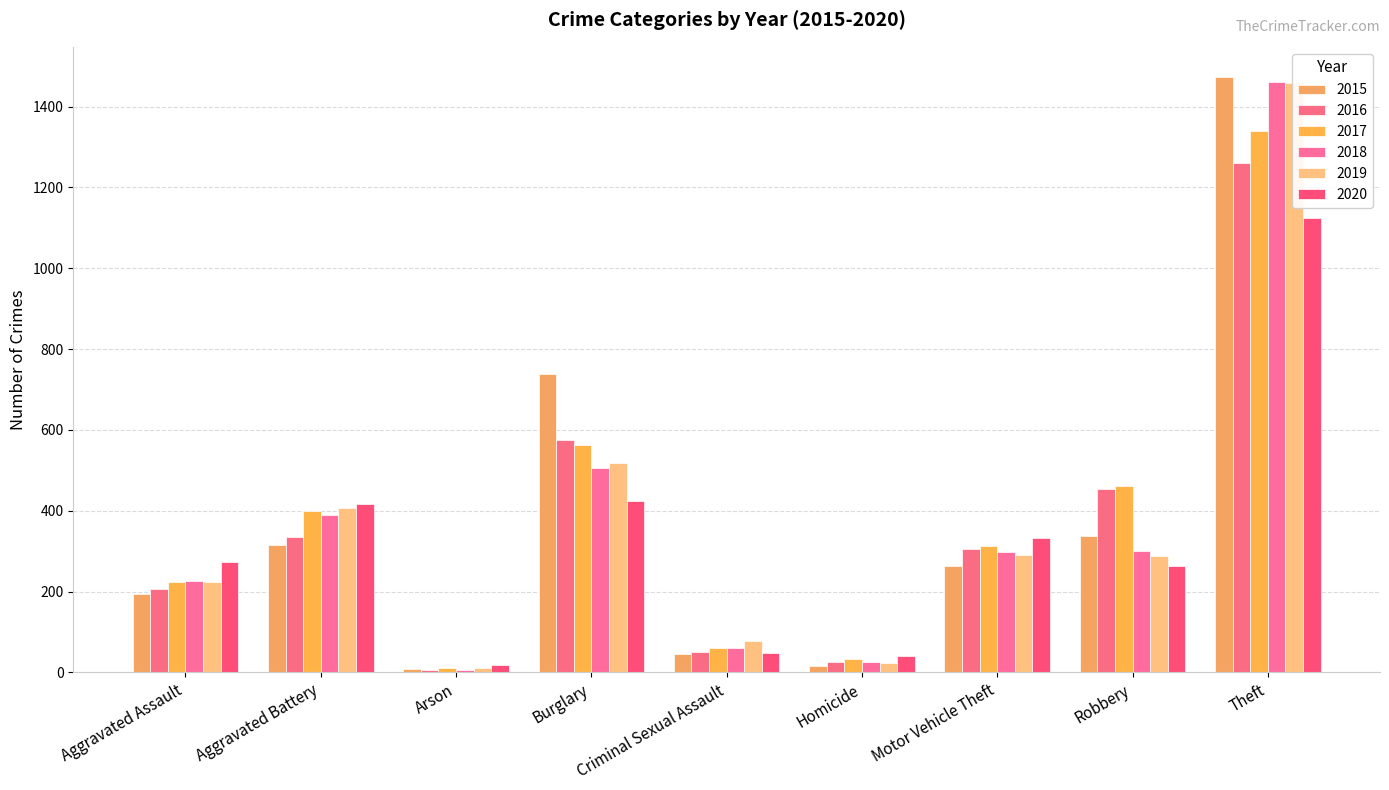

Are the bars grouped side by side (vs. stacked)?

Yes